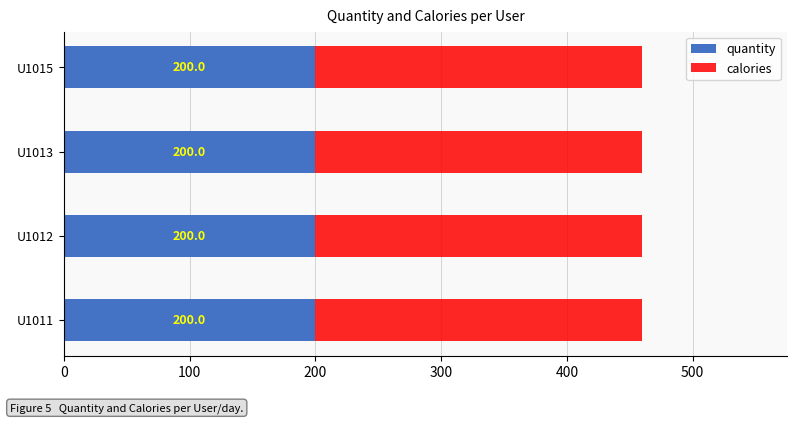

What is the maximum value for quantity?

200